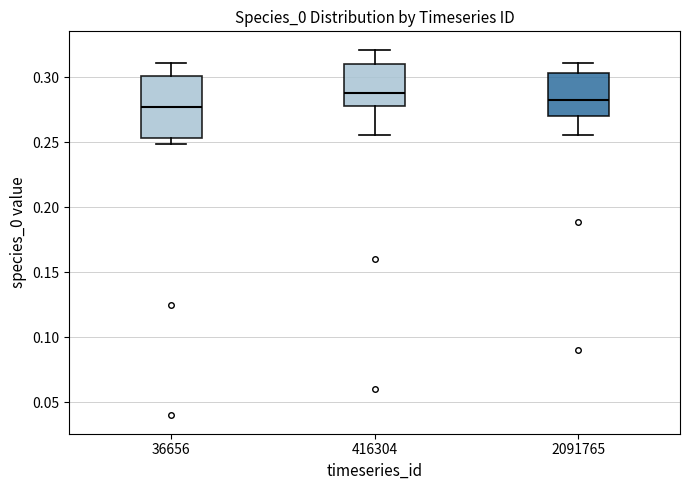

Comparing the boxes themselves (not the whiskers), which one is the tallest?

36656